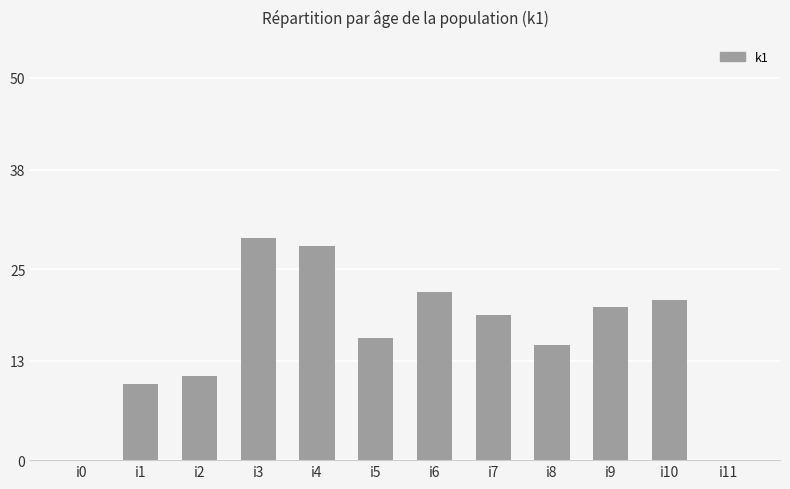

Reading left to right, transcribe all the data shown in this chart.

i0=0	i1=10	i2=11	i3=29	i4=28	i5=16	i6=22	i7=19	i8=15	i9=20	i10=21	i11=0